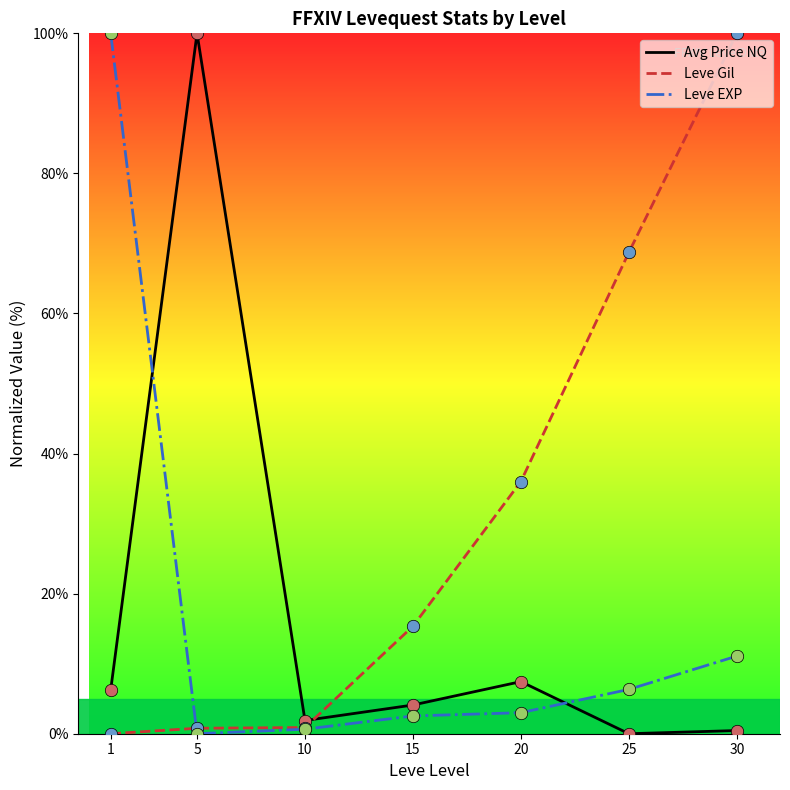

After their last crossing, which series has the higher values: Leve EXP or Avg Price NQ?

Leve EXP